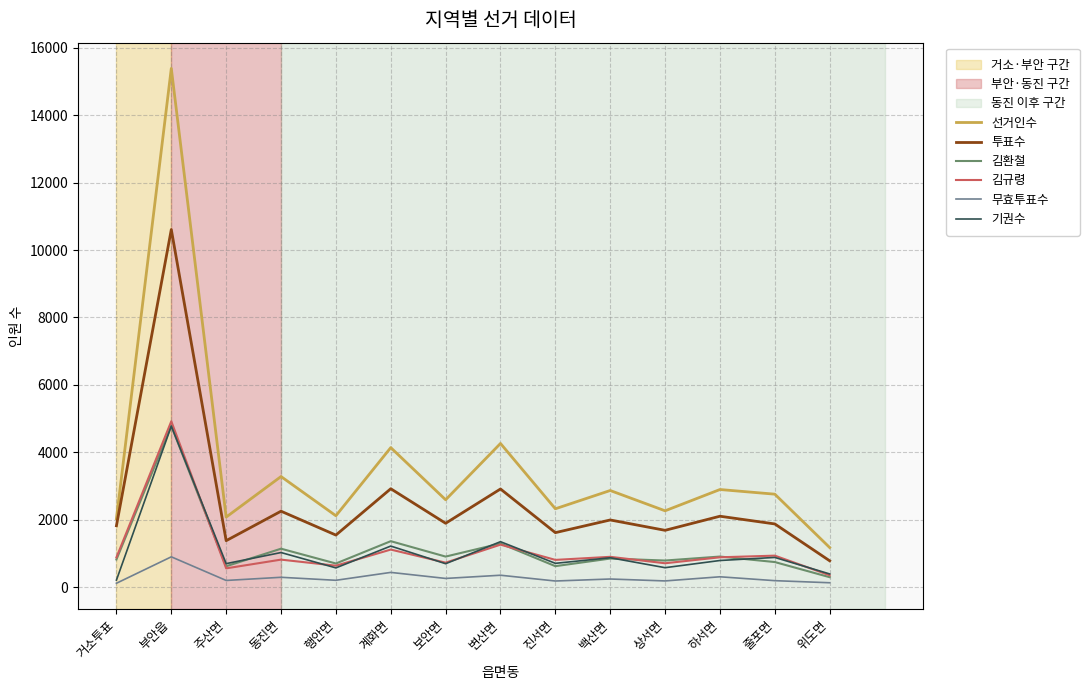

Is it true that 김규령 equals 818 at 동진면?

True